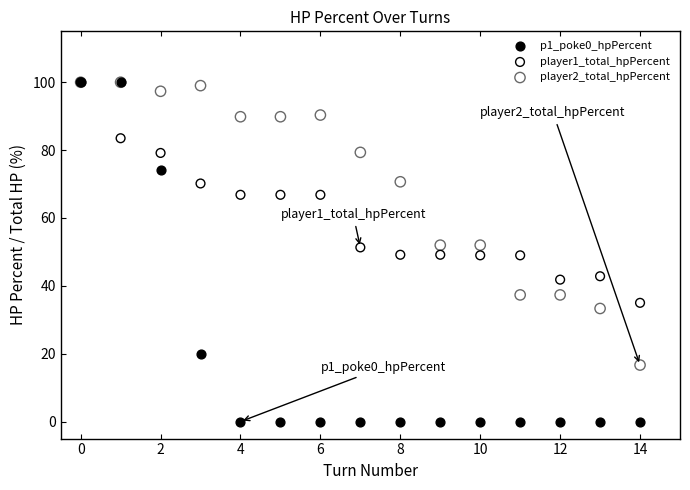

Which series has the widest spread of Y values?

p1_poke0_hpPercent